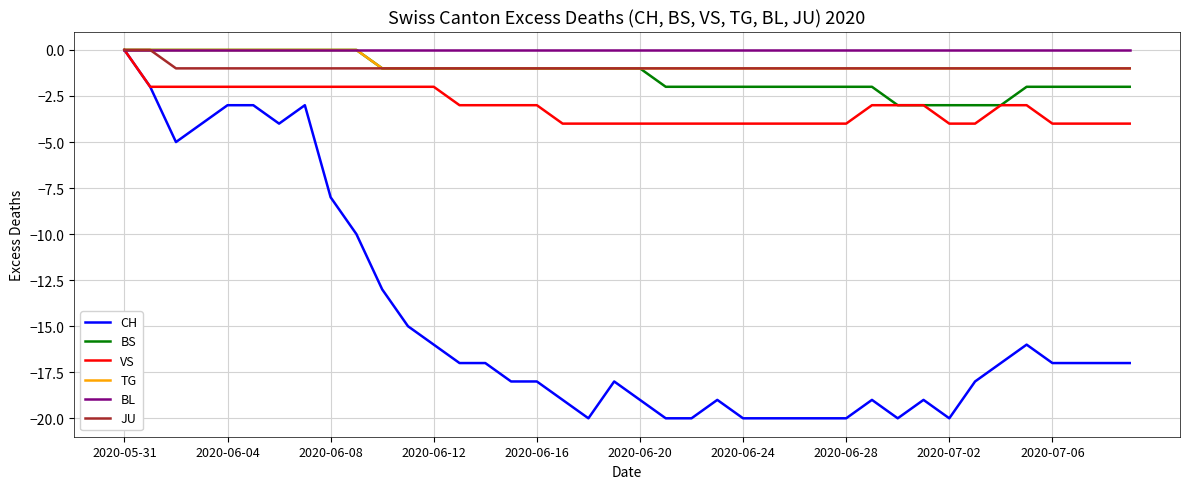

What is the smallest value displayed?

-20